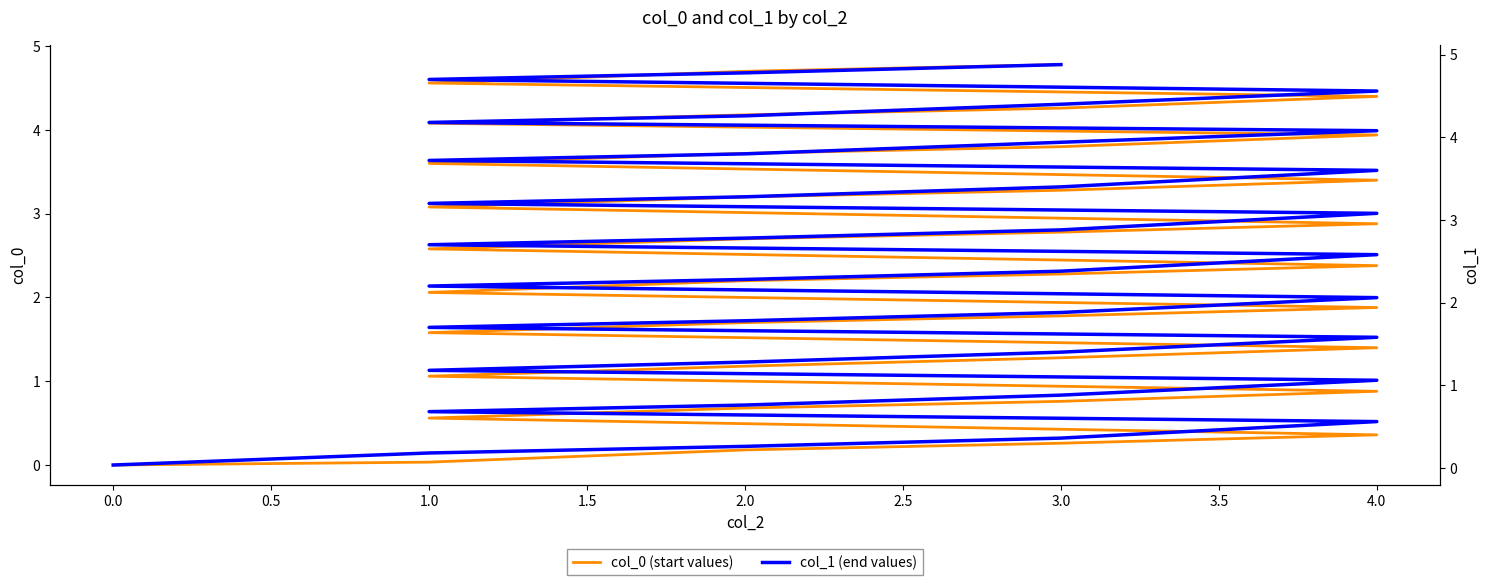

True or false: col_1 (end values) and col_0 (start values) intersect in this chart.

False